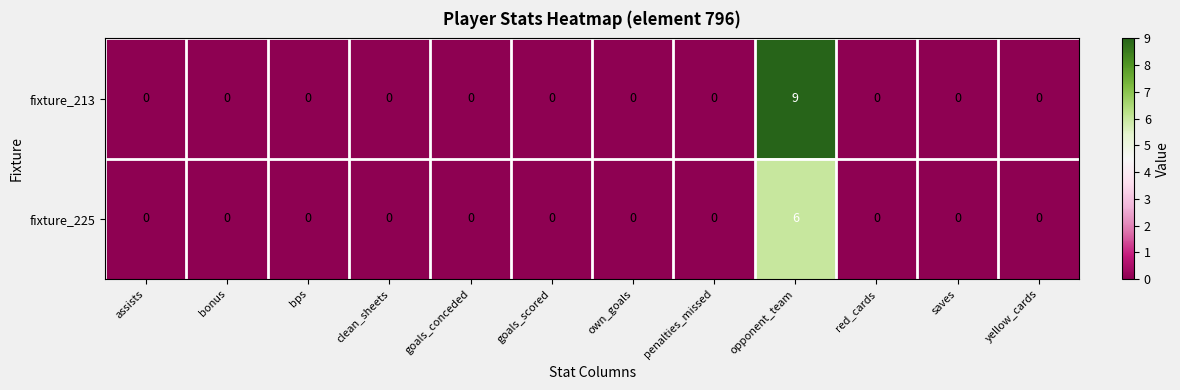

True or false: fixture_225 has a value of -4 at bps.

False